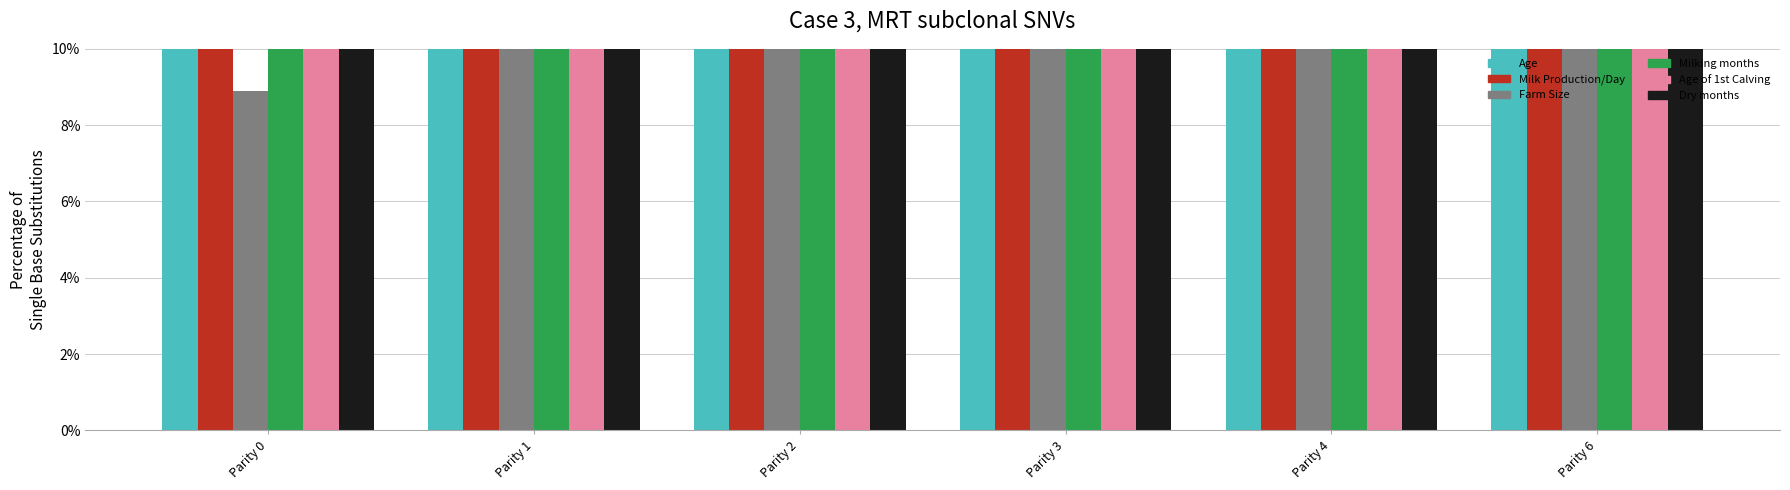

What are all the series names shown in the legend?

Age, Milk Production/Day, Farm Size, Milking months, Age of 1st Calving, Dry months